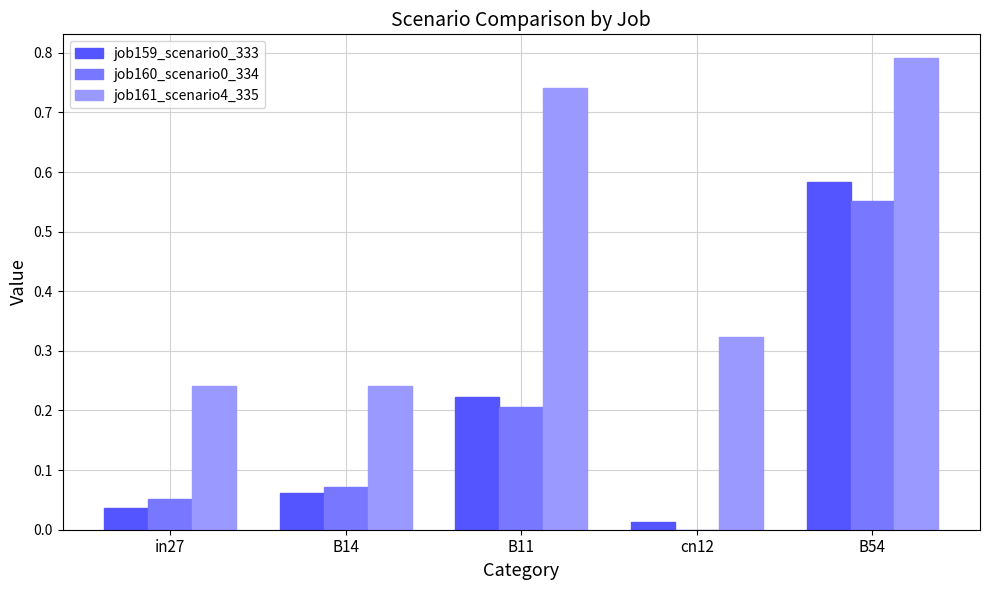

True or false: job159_scenario0_333 has a value of 0.2 at B11.

True